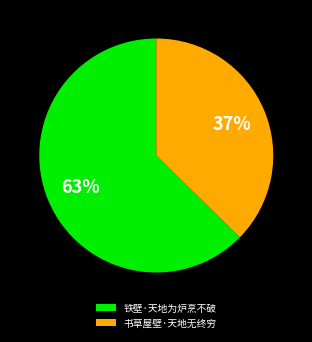

To the nearest percent, what is the average slice percentage?

50%